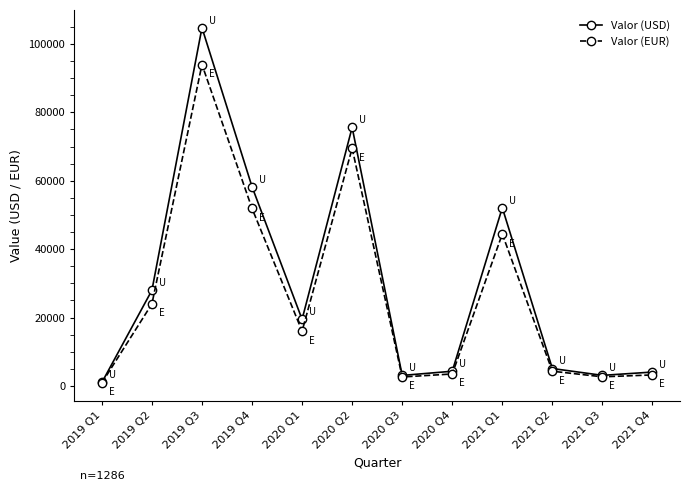

At 2019 Q4, list the series in order from smallest to largest.

Valor (EUR), Valor (USD)